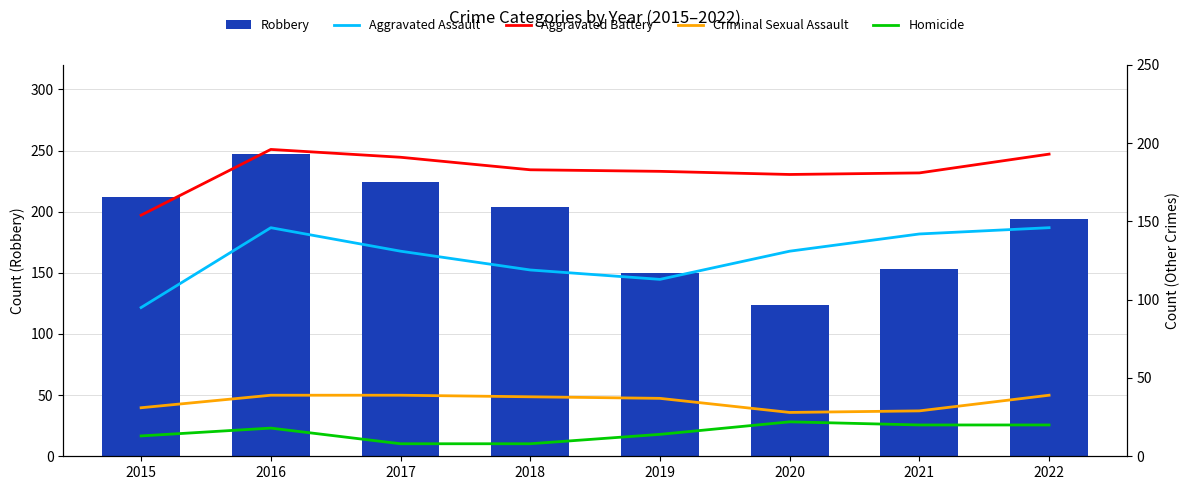

At which label is Aggravated Battery closest to 175?

2020